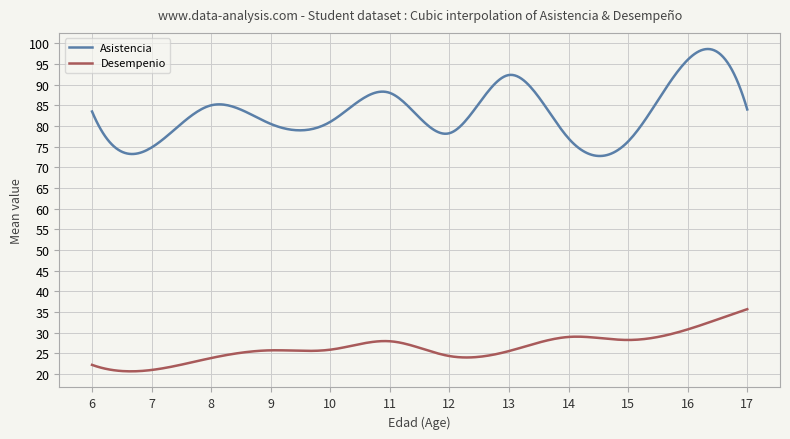

What is the average value of the Desempenio series?

26.4